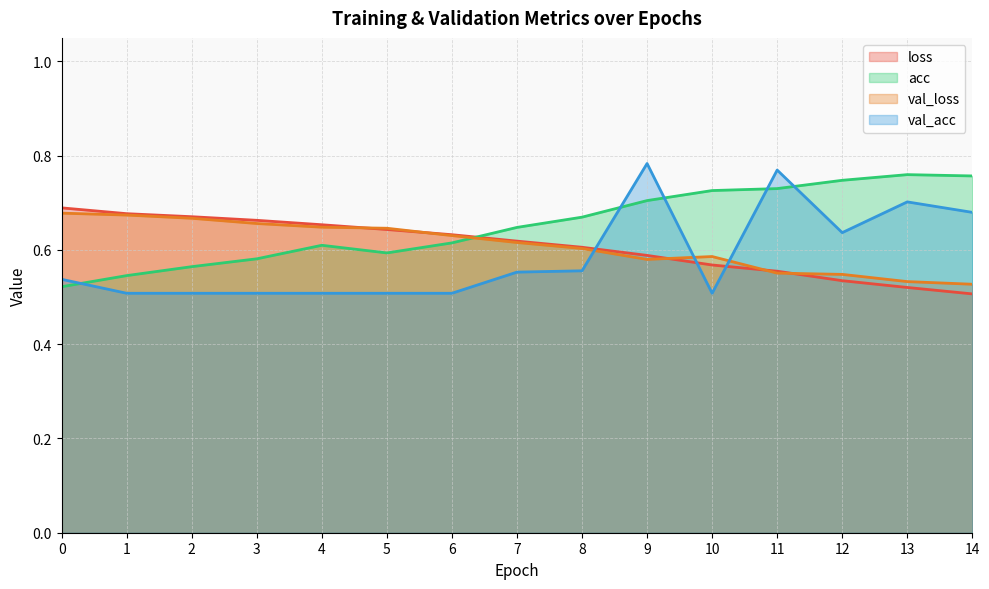

What is the total value across all series at 8?

2.4